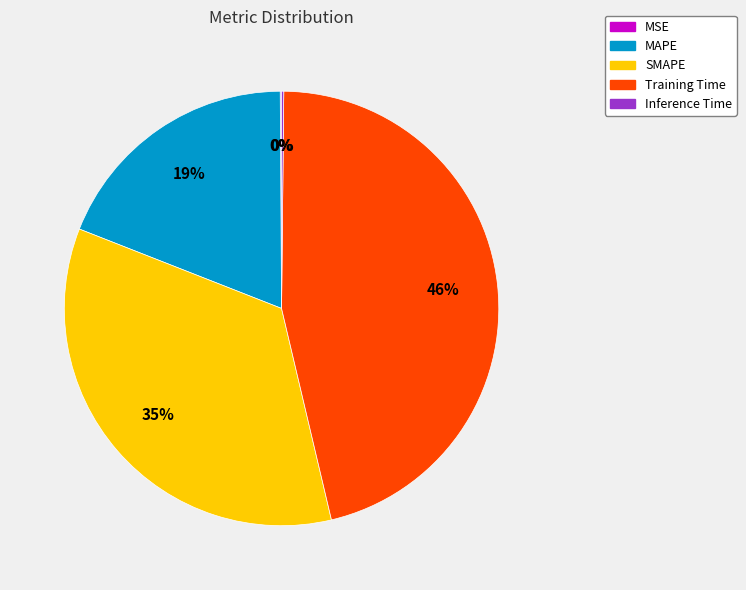

What is the ratio of the value at SMAPE to the value at Training Time?

0.8